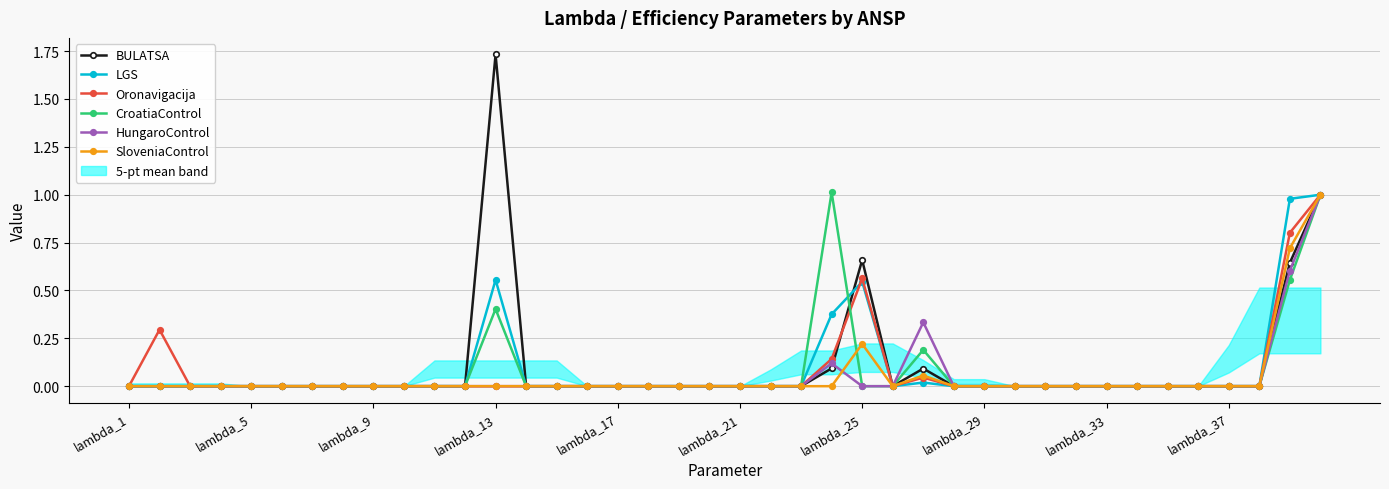

True or false: BULATSA and SloveniaControl intersect in this chart.

False